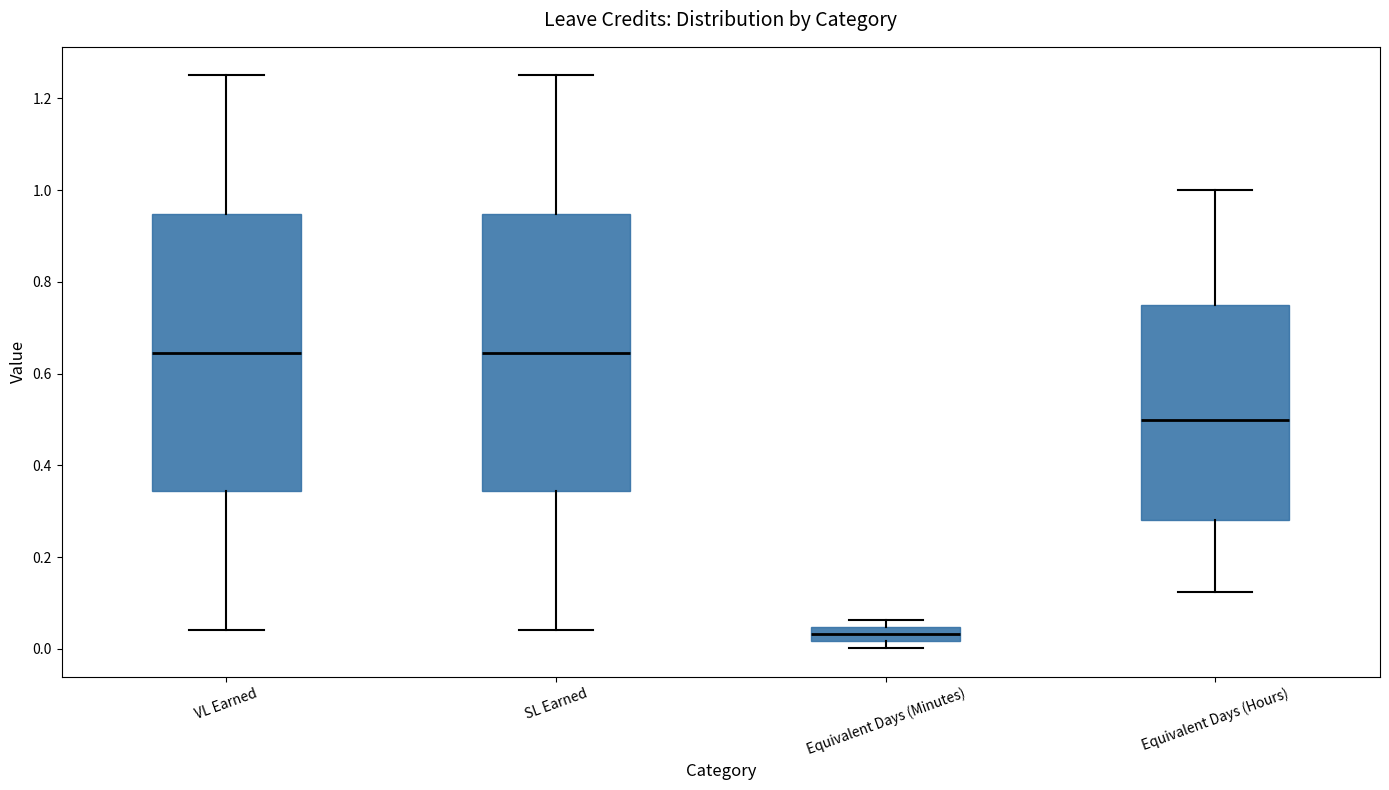

Reading left to right, read every box against the y-axis: the position of its median line, the range the box covers, and the ends of its whiskers. The values are not printed on the chart, so give them approximately, as read against the axis.

VL Earned: median 0.64, box 0.34 to 0.94, whiskers 0.04 to 1.26
SL Earned: median 0.64, box 0.34 to 0.94, whiskers 0.04 to 1.26
Equivalent Days (Minutes): median 0.04 (inside the box), box 0.02 to 0.04, whiskers 0.00 to 0.06
Equivalent Days (Hours): median 0.50, box 0.28 to 0.76, whiskers 0.12 to 1.00